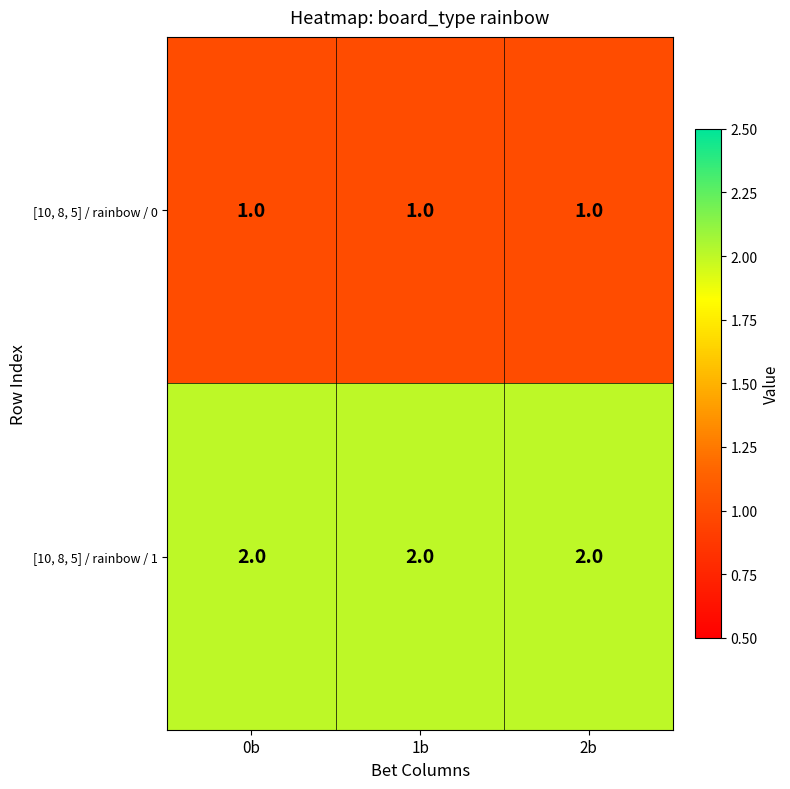

What is the sum of all [10, 8, 5] / rainbow / 0 values?

3